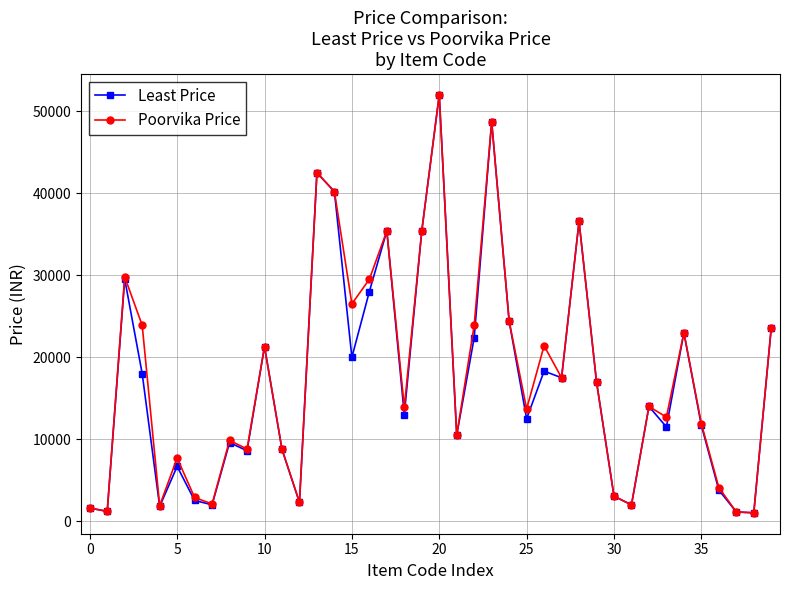

At how many categories does at least one series exceed 16000?

19